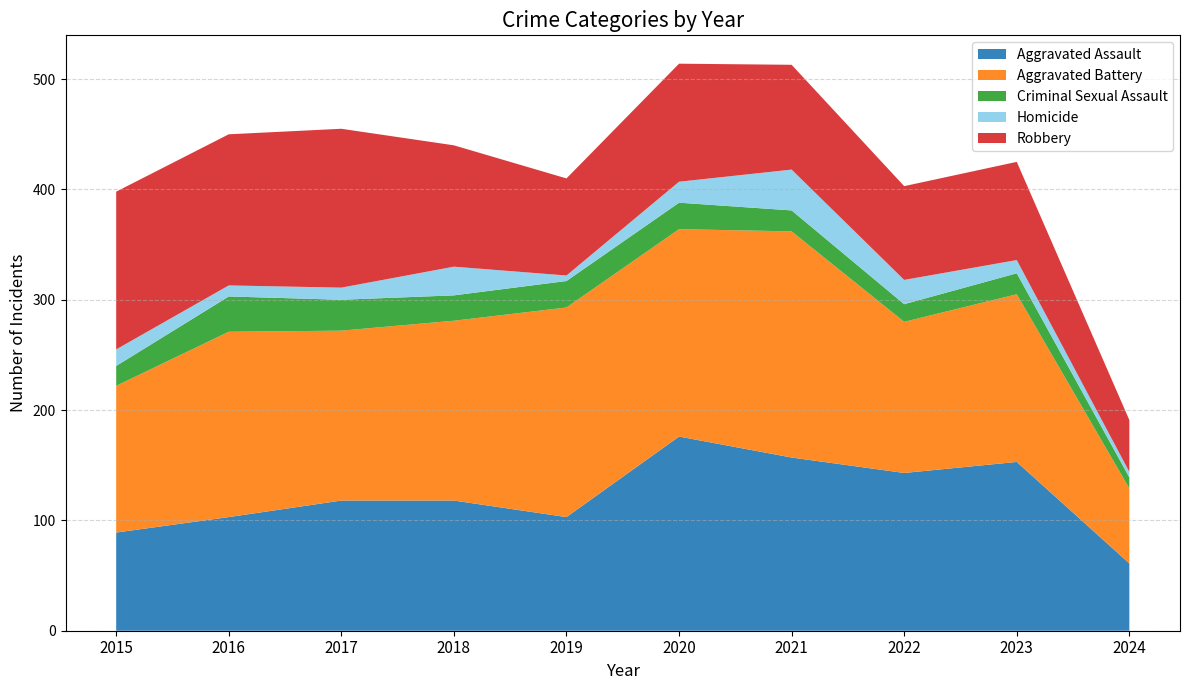

Reading right to left, transcribe all the data shown in this chart.

Aggravated Assault: 2024=61	2023=153	2022=143	2021=157	2020=176	2019=103	2018=118	2017=118	2016=103	2015=89
Aggravated Battery: 2024=68	2023=152	2022=137	2021=205	2020=188	2019=190	2018=163	2017=154	2016=168	2015=133
Criminal Sexual Assault: 2024=10	2023=19	2022=16	2021=19	2020=24	2019=24	2018=23	2017=28	2016=32	2015=18
Homicide: 2024=5	2023=12	2022=22	2021=37	2020=19	2019=5	2018=26	2017=11	2016=10	2015=15
Robbery: 2024=47	2023=89	2022=85	2021=95	2020=107	2019=88	2018=110	2017=144	2016=137	2015=143